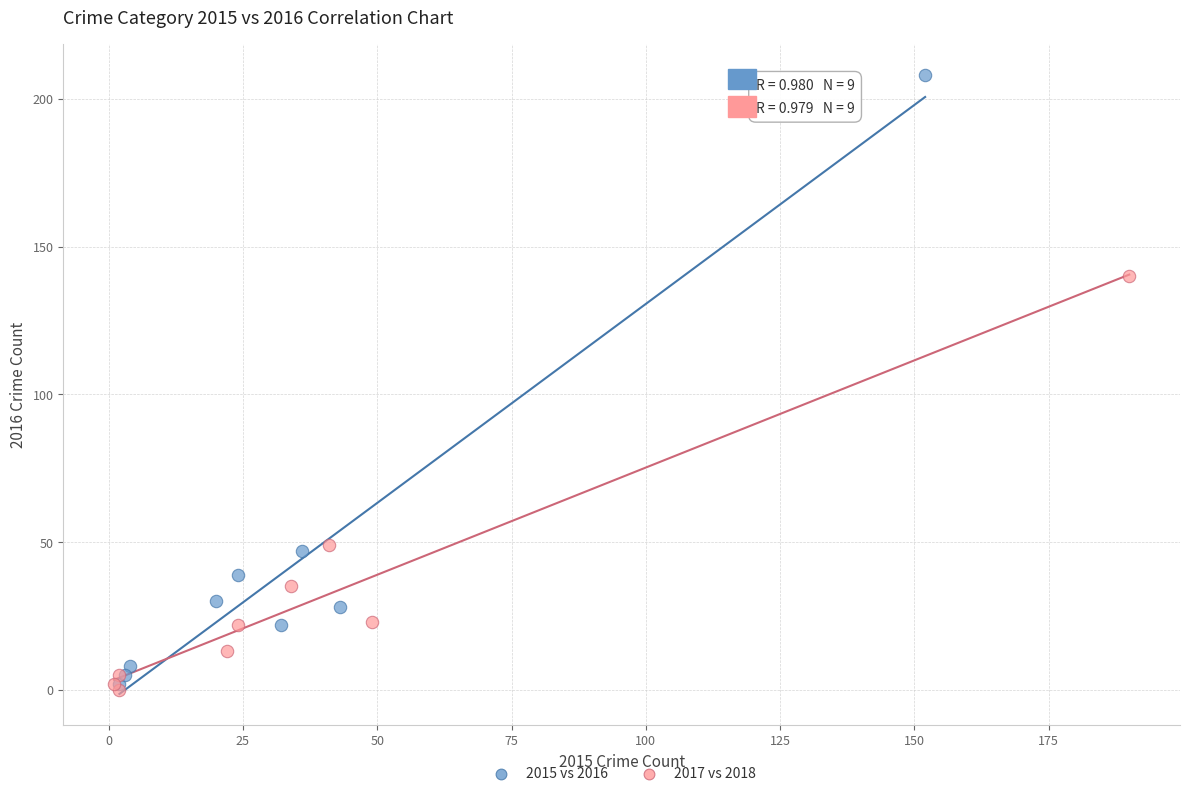

What are all the series names shown in the legend?

2015 vs 2016, 2017 vs 2018